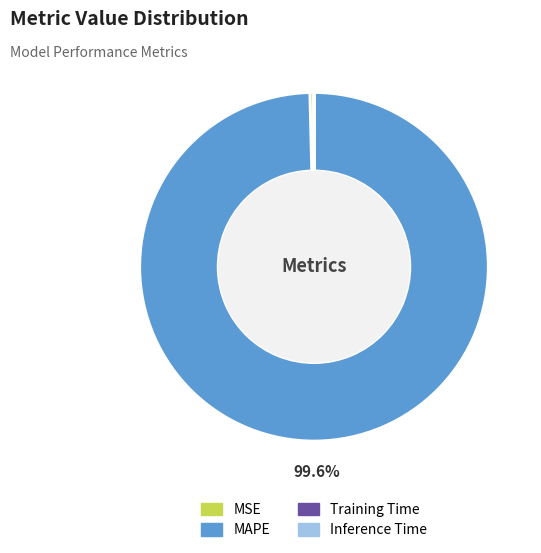

Which category has the biggest portion of the pie?

MAPE